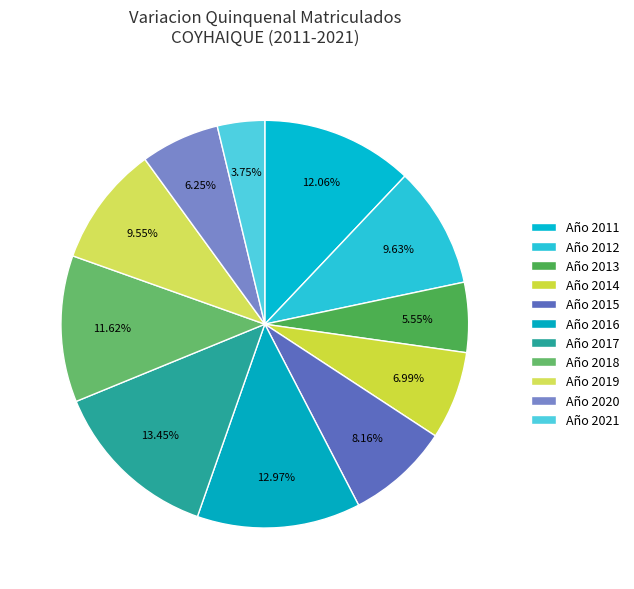

To the nearest percent, what is the difference between the largest and smallest slice percentages?

10%